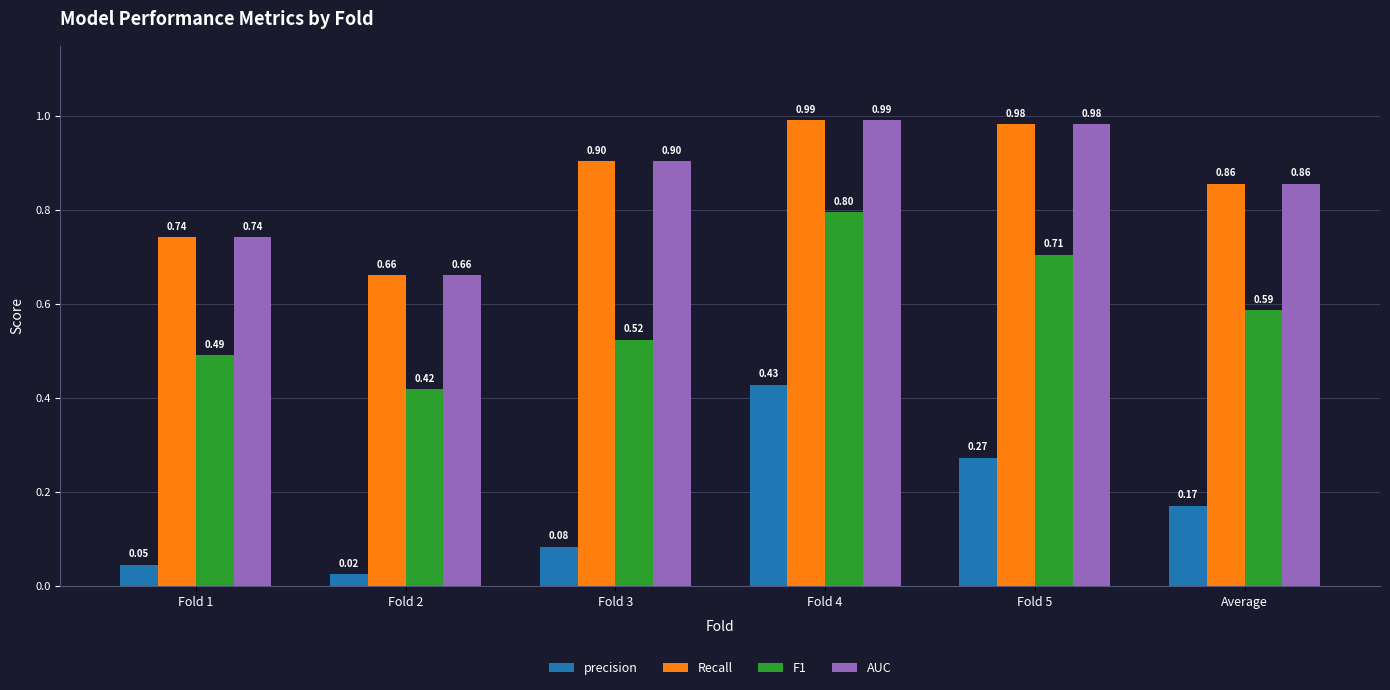

At how many categories does at least one series exceed 0?

6